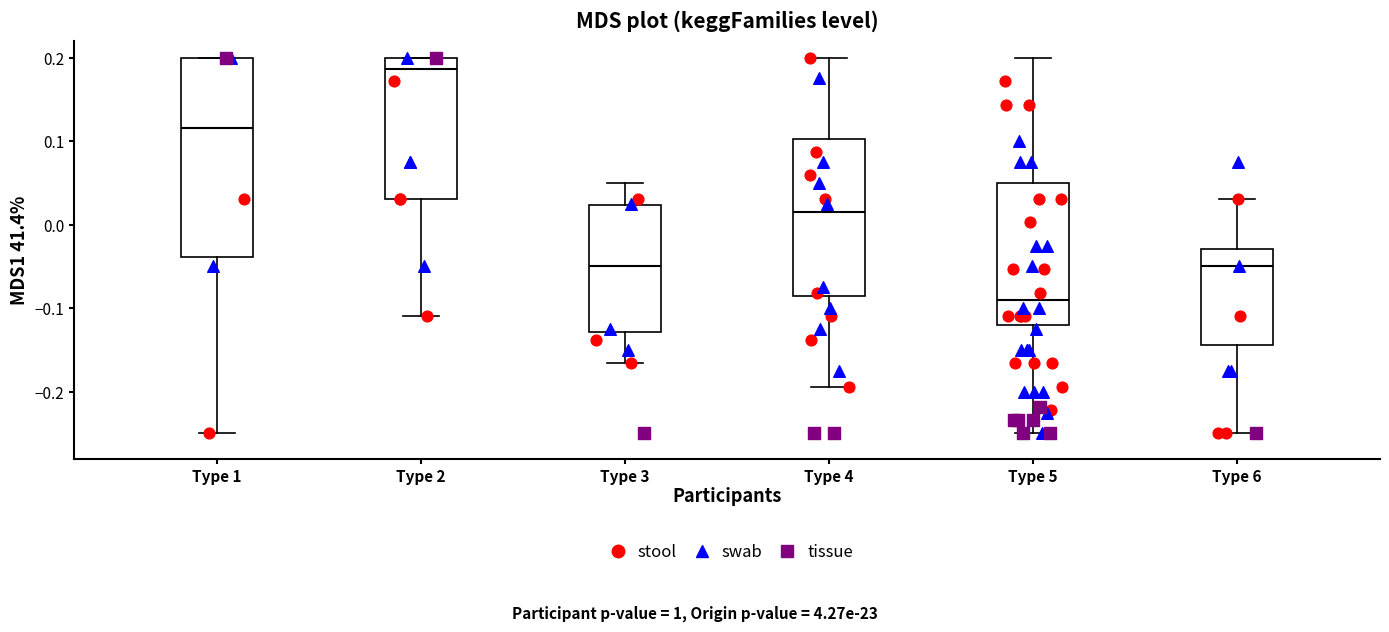

Where does the lower whisker of the box for Type 4 end on the y-axis? The values are not printed on the chart, so give them approximately, as read against the axis.

-0.19